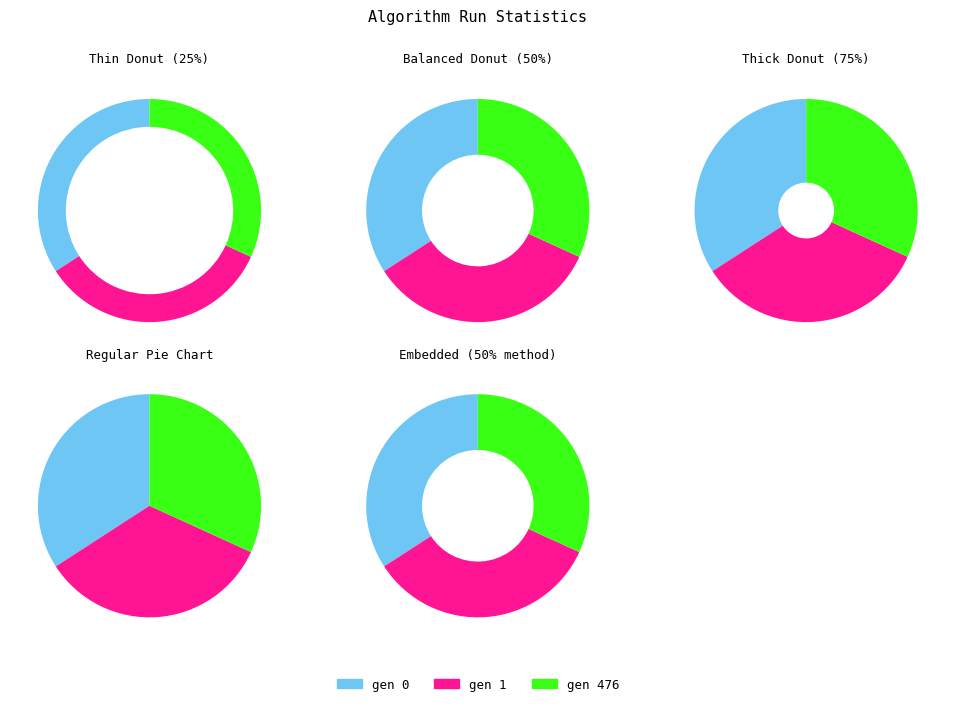

Is there any slice that represents more than half of the pie?

No